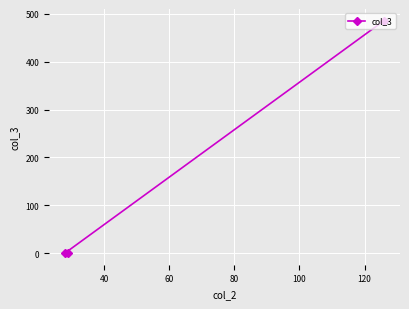

How many positive values are there?

2